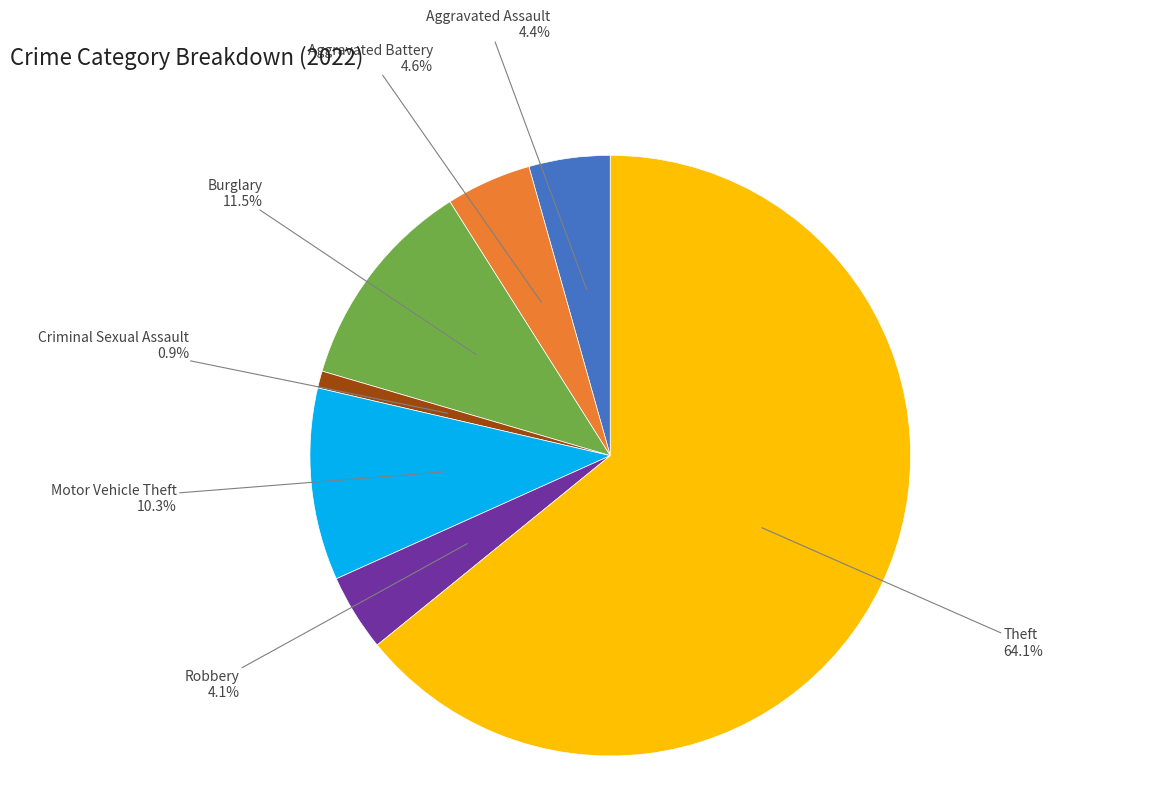

Does any single category account for the majority?

Yes